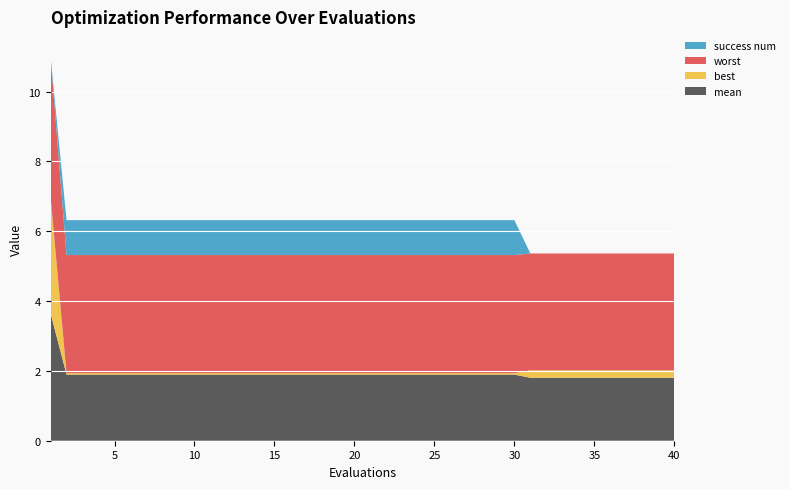

Reading left to right, what are all the values shown in this chart?

mean: 3.7	1.9	1.9	1.9	1.9	1.9	1.9	1.9	1.9	1.9	1.9	1.9	1.9	1.9	1.9	1.9	1.9	1.9	1.9	1.9	1.9	1.9	1.9	1.9	1.9	1.9	1.9	1.9	1.9	1.9	1.8	1.8	1.8	1.8	1.8	1.8	1.8	1.8	1.8	1.8
best: 3.4	0.0	0.0	0.0	0.0	0.0	0.0	0.0	0.0	0.0	0.0	0.0	0.0	0.0	0.0	0.0	0.0	0.0	0.0	0.0	0.0	0.0	0.0	0.0	0.0	0.0	0.0	0.0	0.0	0.0	0.2	0.2	0.2	0.2	0.2	0.2	0.2	0.2	0.2	0.2
worst: 4.0	3.4	3.4	3.4	3.4	3.4	3.4	3.4	3.4	3.4	3.4	3.4	3.4	3.4	3.4	3.4	3.4	3.4	3.4	3.4	3.4	3.4	3.4	3.4	3.4	3.4	3.4	3.4	3.4	3.4	3.3	3.3	3.3	3.3	3.3	3.3	3.3	3.3	3.3	3.3
success num: 0.0	1.0	1.0	1.0	1.0	1.0	1.0	1.0	1.0	1.0	1.0	1.0	1.0	1.0	1.0	1.0	1.0	1.0	1.0	1.0	1.0	1.0	1.0	1.0	1.0	1.0	1.0	1.0	1.0	1.0	0.0	0.0	0.0	0.0	0.0	0.0	0.0	0.0	0.0	0.0